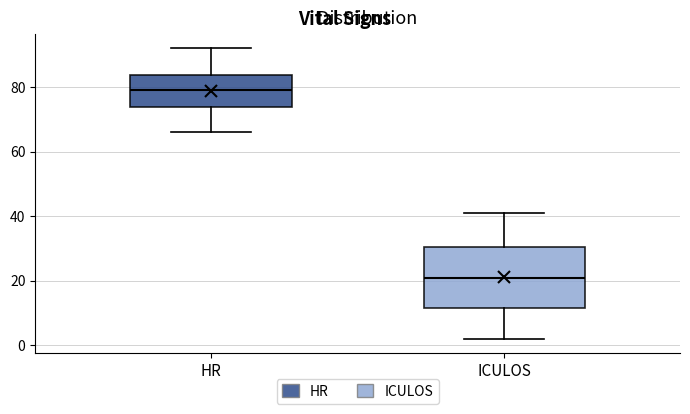

Reading left to right, transcribe this box plot: for each box, give where its median line is, the range the box spans, and where its two whiskers end, as read against the y-axis. The values are not printed on the chart, so give them approximately, as read against the axis.

HR: median 80, box 74 to 84, whiskers 66 to 92
ICULOS: median 22, box 12 to 30, whiskers 2 to 42